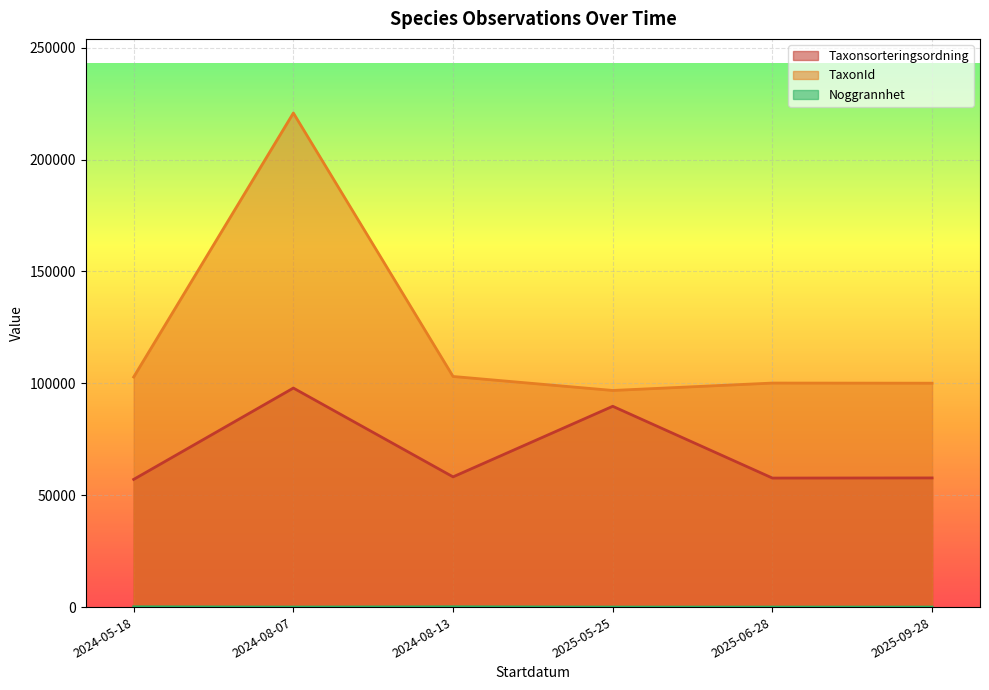

The value of Taxonsorteringsordning at 2024-05-18 is 56486. True or false?

True